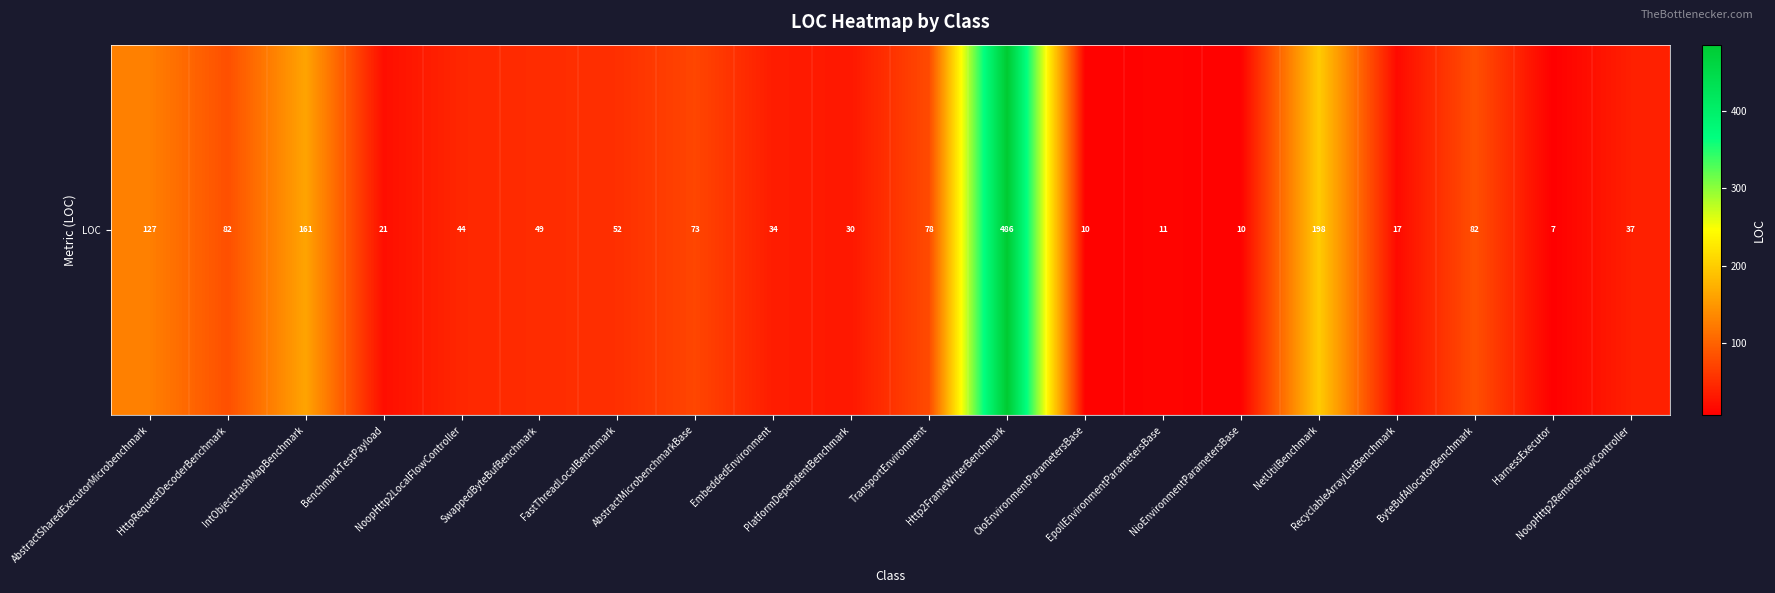

What is the ratio of the value at SwappedByteBufBenchmark to the value at HarnessExecutor?

7.0